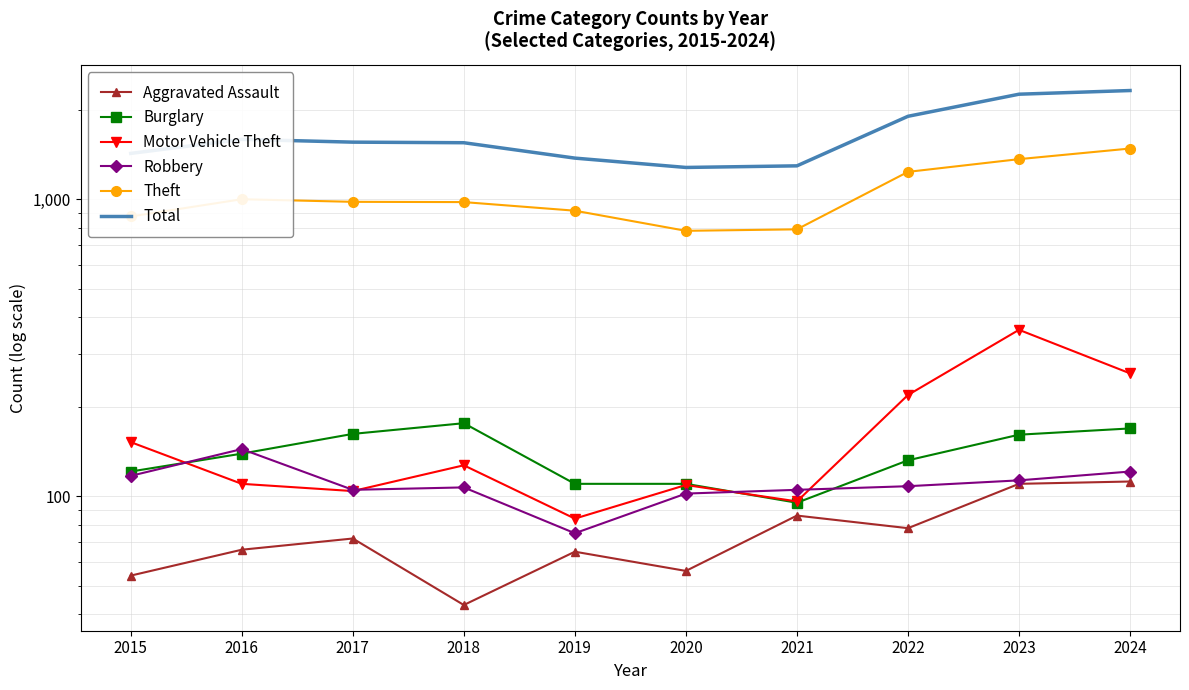

True or false: Total and Burglary intersect in this chart.

False